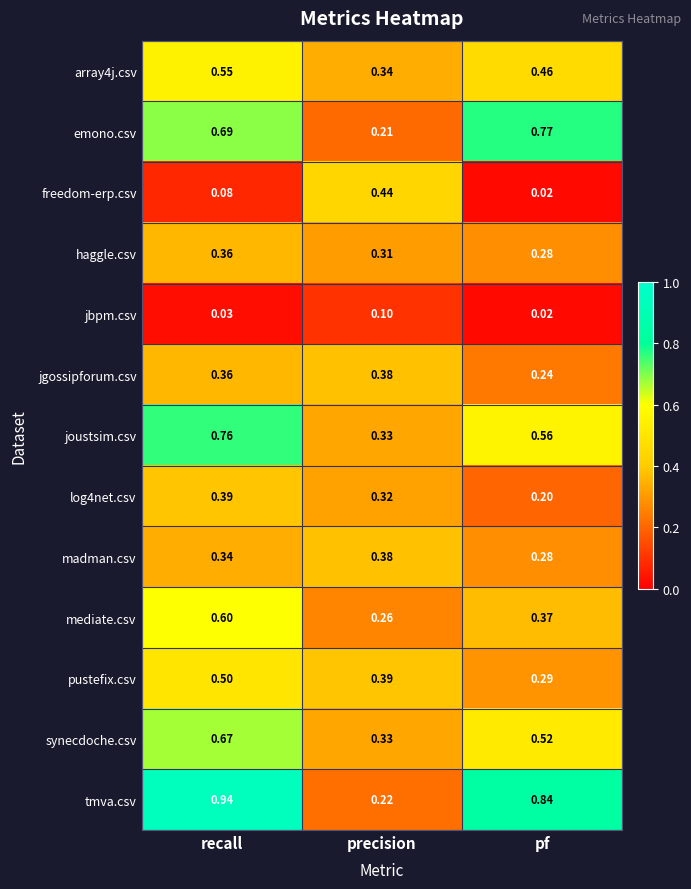

At which label is log4net.csv closest to 0?

pf